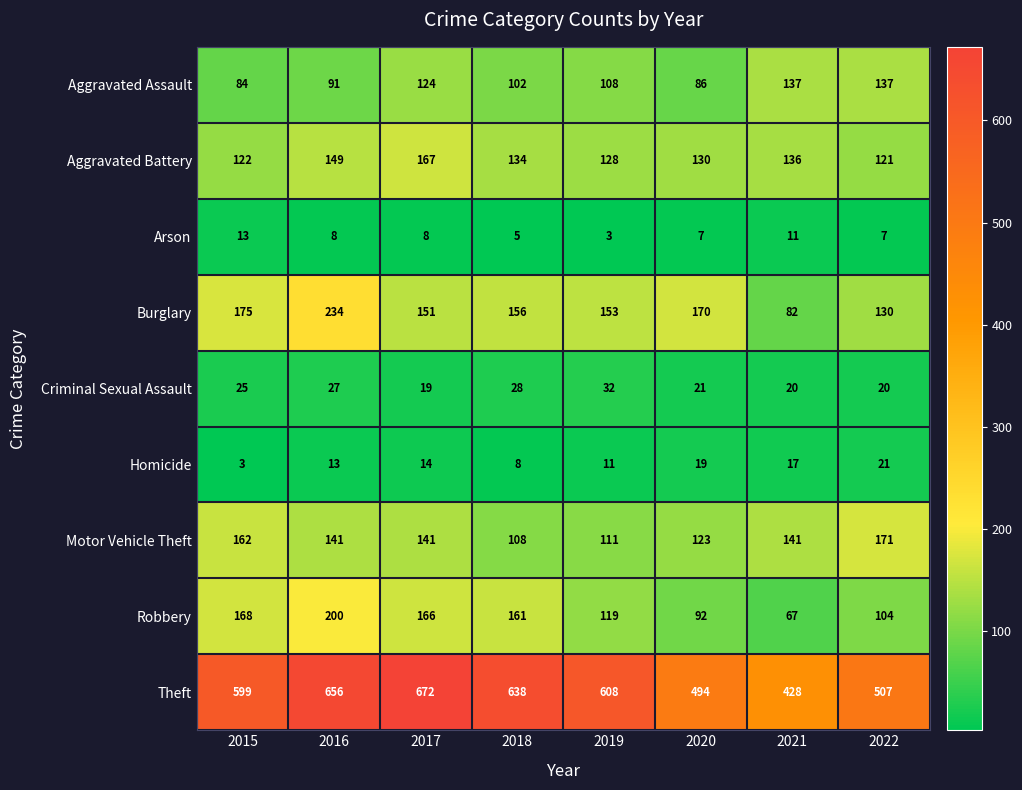

At which category does the chart reach its peak across all series?

2017